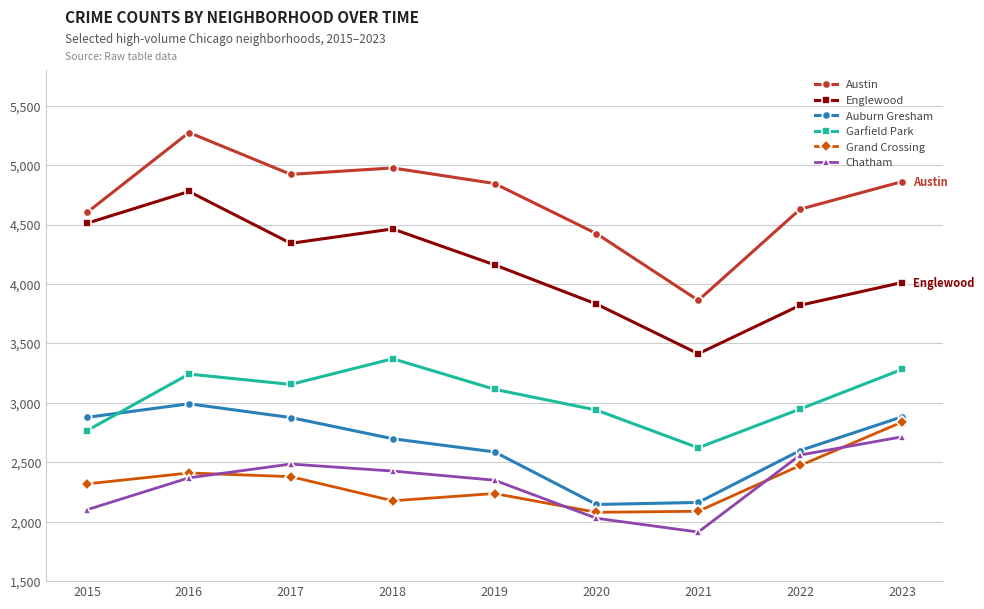

What is the sum of the Garfield Park values at 2015 and 2019?

5881